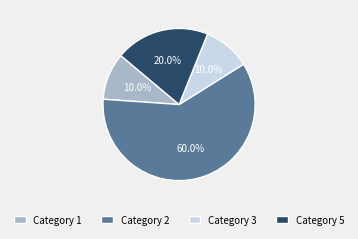

Is the sum of Category 1 and Category 2 greater than half?

Yes